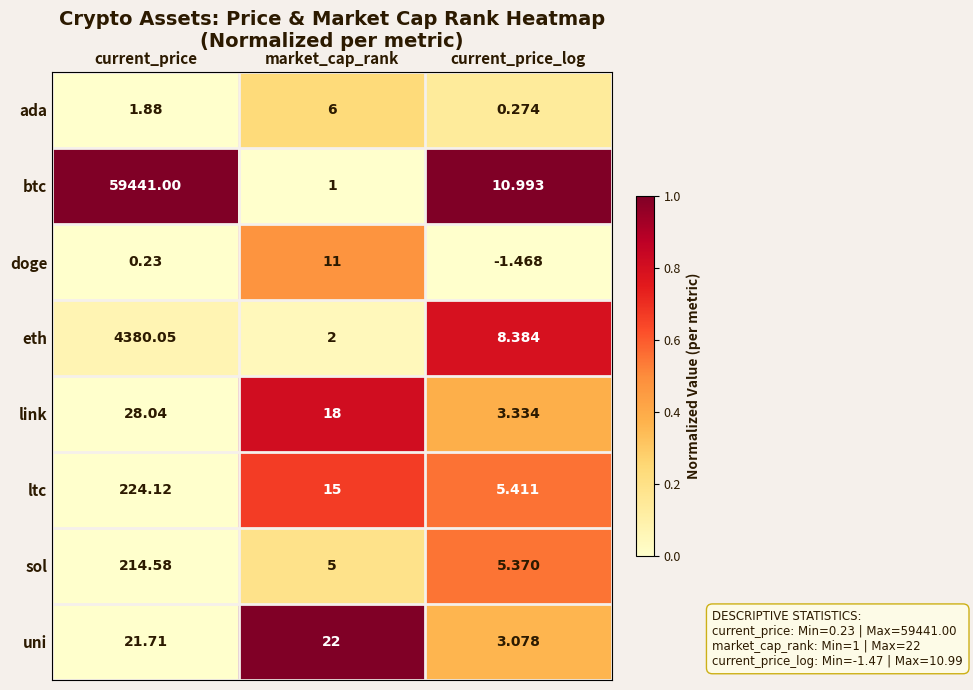

At current_price, list the series in order from smallest to largest.

doge, ada, uni, link, sol, ltc, eth, btc